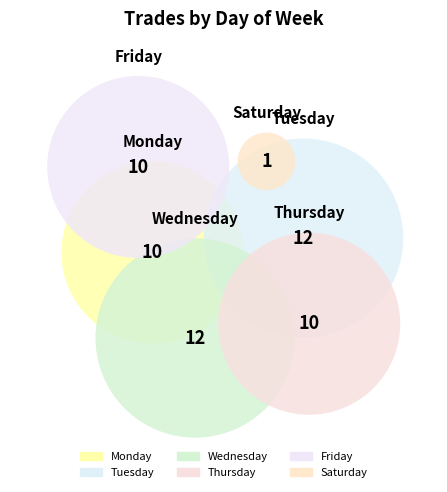

Is there any slice that represents more than half of the pie?

No